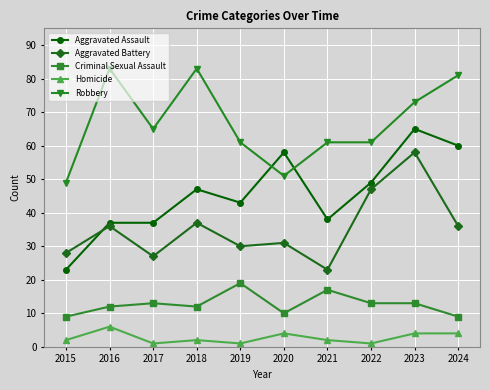

What is the lowest value of the Homicide series?

1